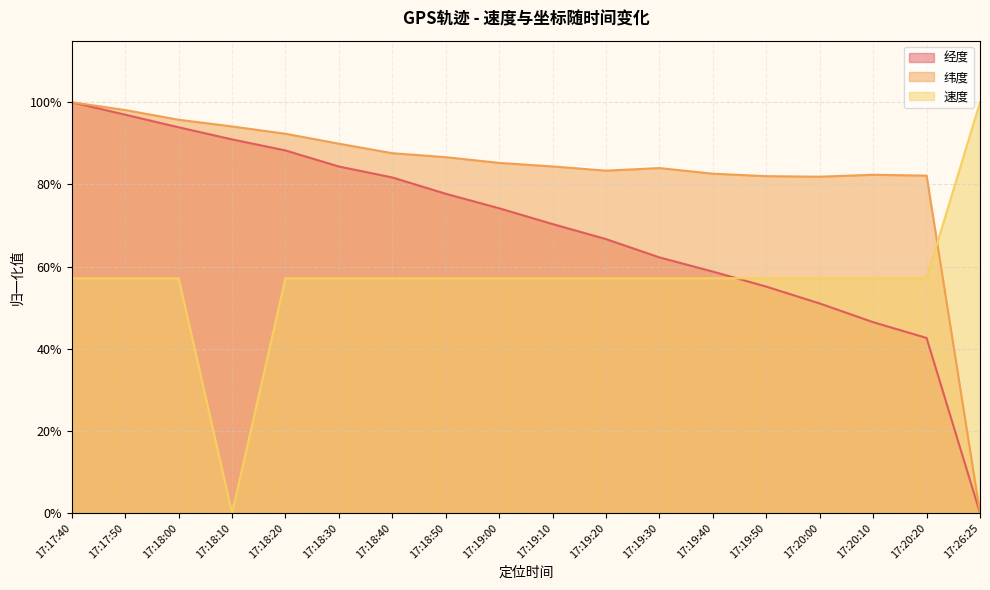

What is the label of the 14th point from the right?

17:18:20